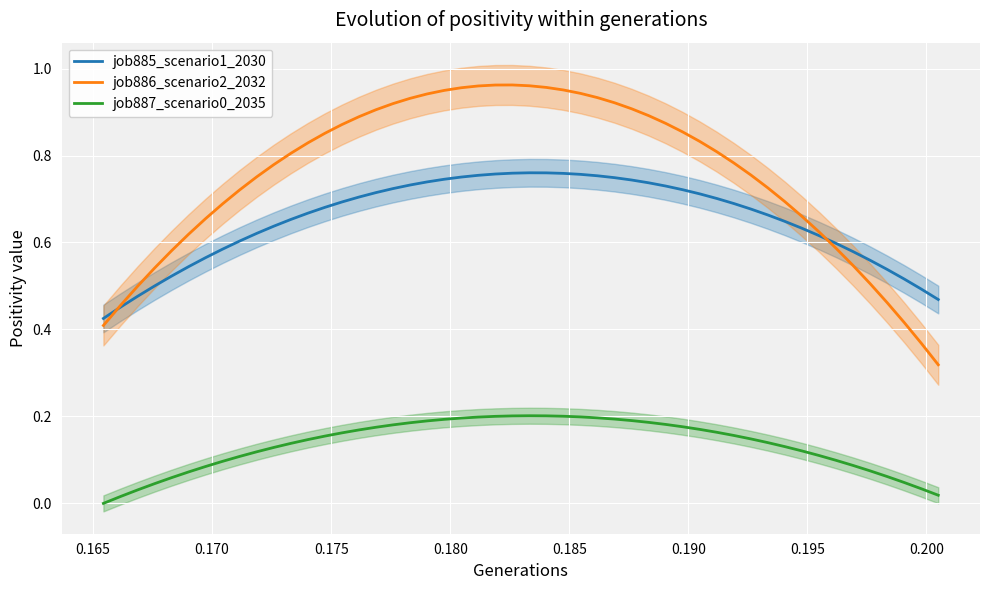

True or false: job886_scenario2_2032 and job887_scenario0_2035 cross at least once.

False